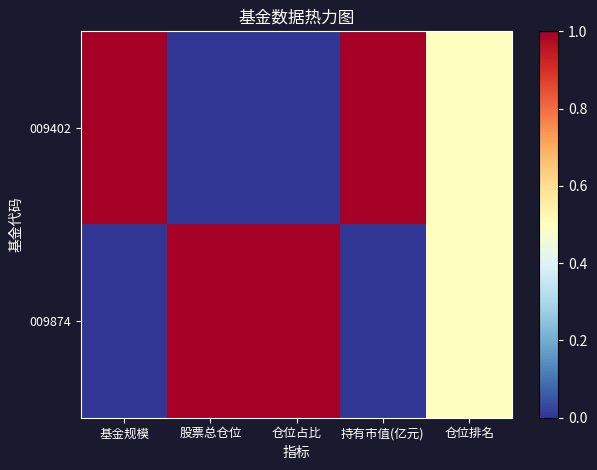

Which category has the highest value across all series?

基金规模